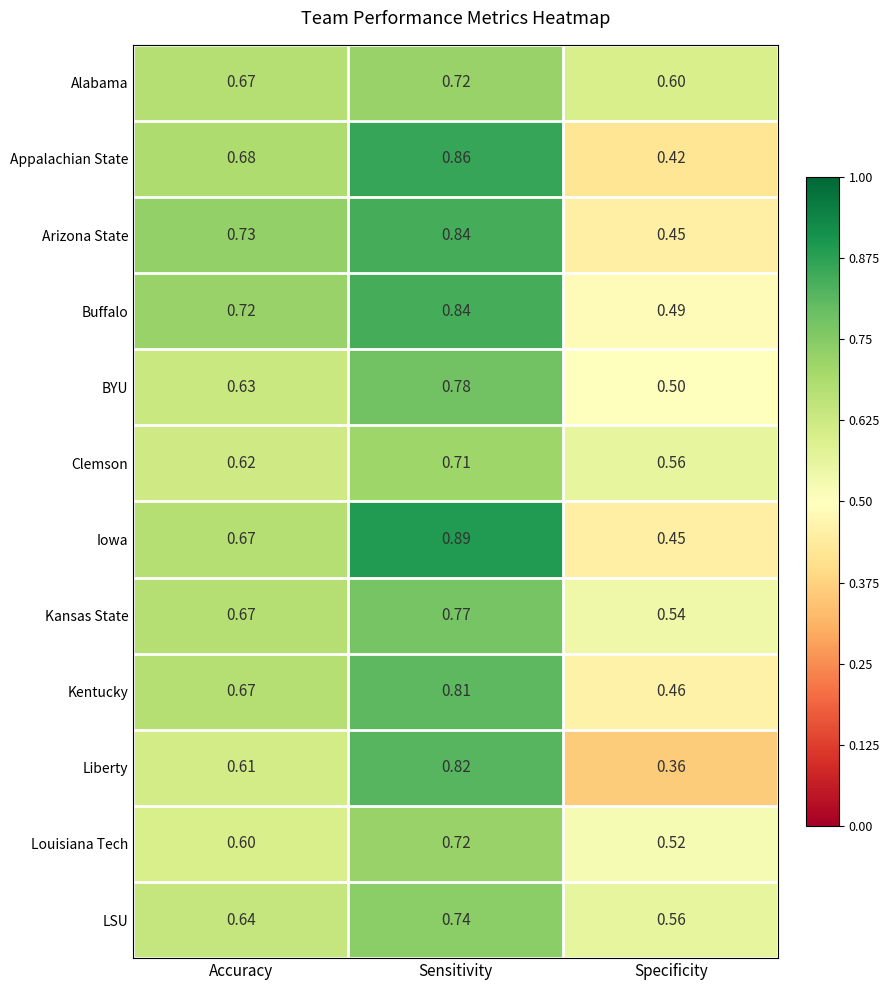

Which series has the widest spread of values?

Liberty